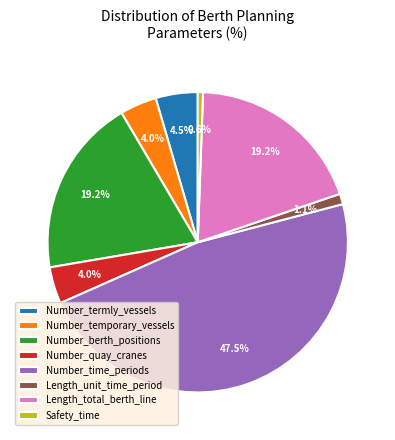

Does any single category account for the majority?

No